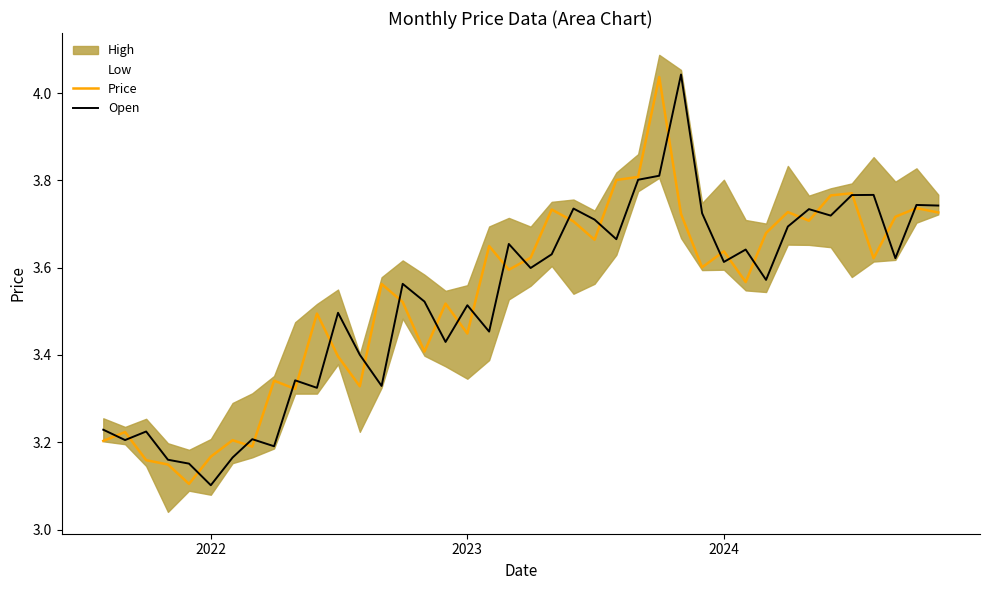

Which category has the lowest value in the Open series?

2022